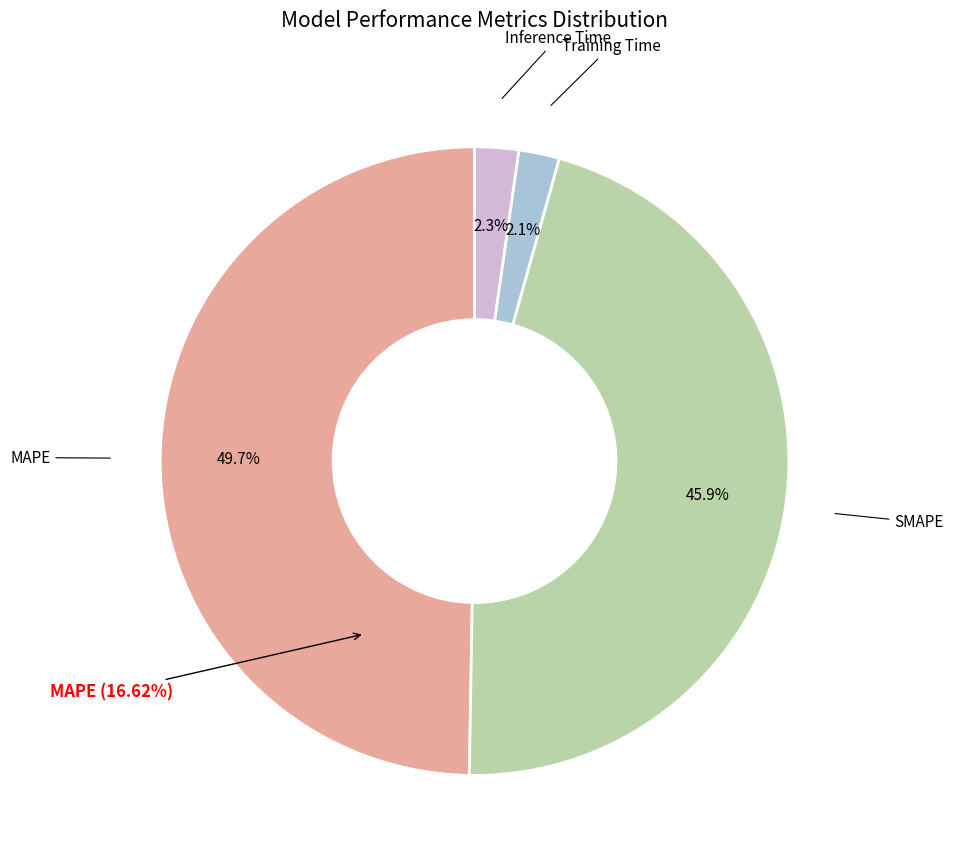

To the nearest percent, what is the combined percentage of SMAPE and Inference Time?

48%